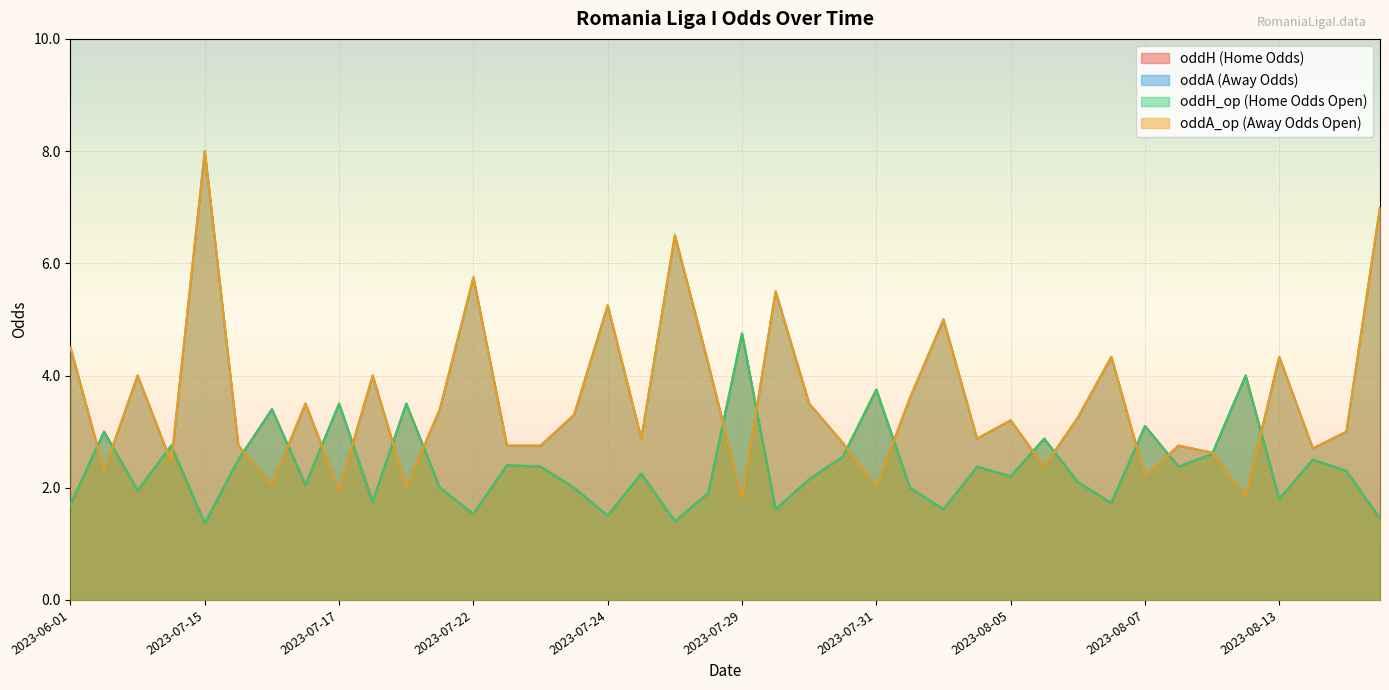

What is the sum of the oddA values at 2023-07-24 and 2023-07-31?

5.3